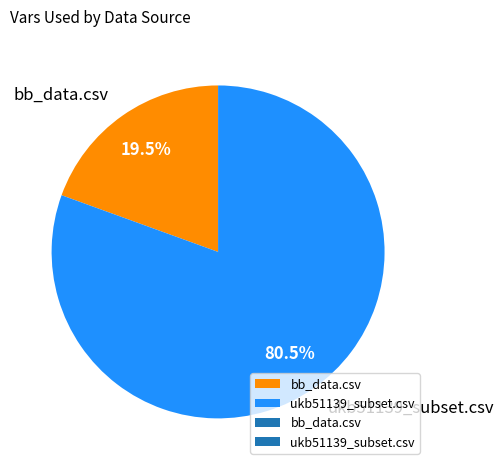

Does ukb51139_subset.csv represent more than half of the total?

Yes